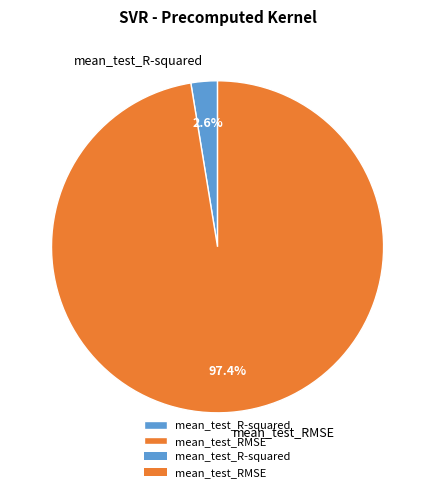

What percentage do mean_test_R-squared and mean_test_RMSE together represent?

100.0%